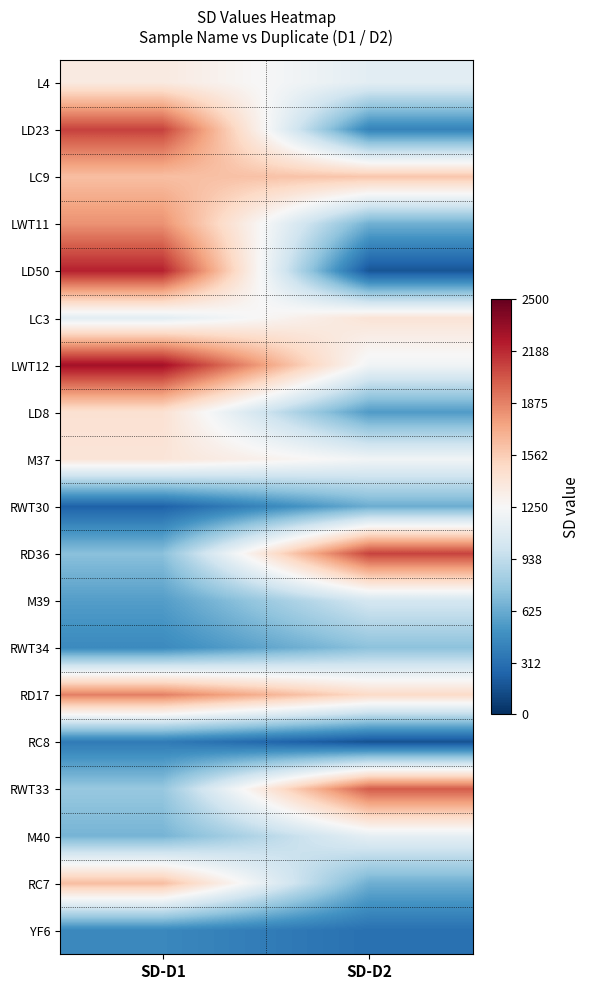

At which category is the sum across all series the highest?

SD-D1